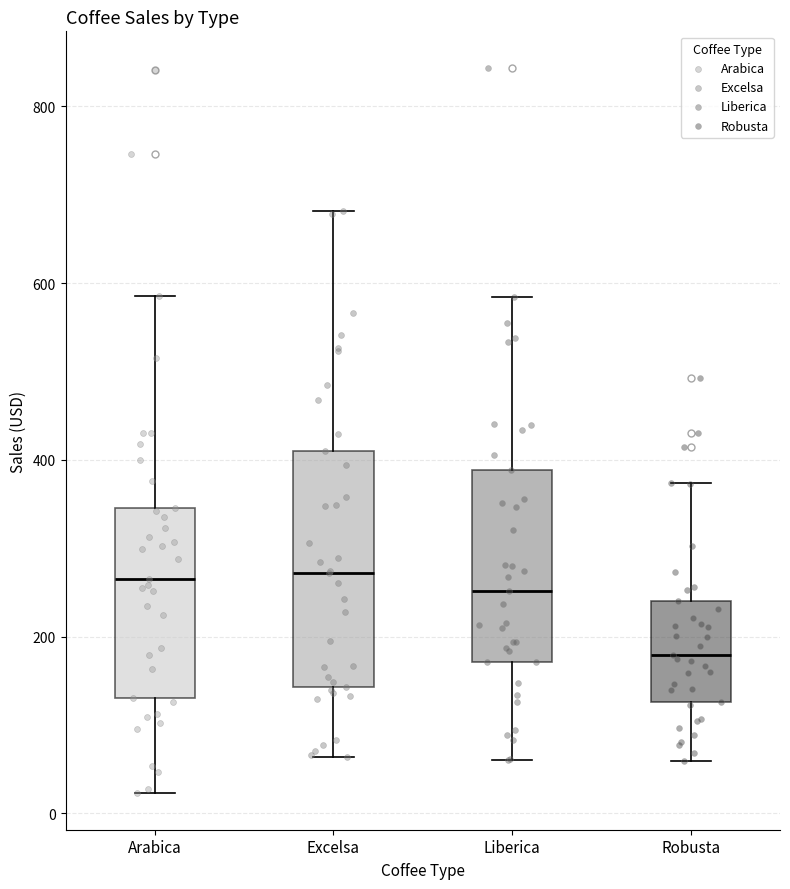

Which box is the tallest, from its lower edge to its upper edge?

Excelsa